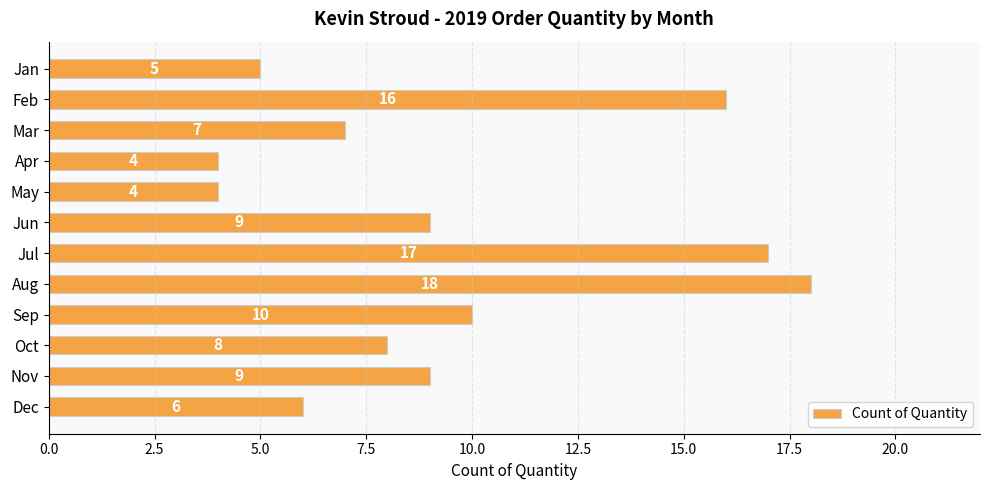

What is the value of the 11th bar from the top?

9